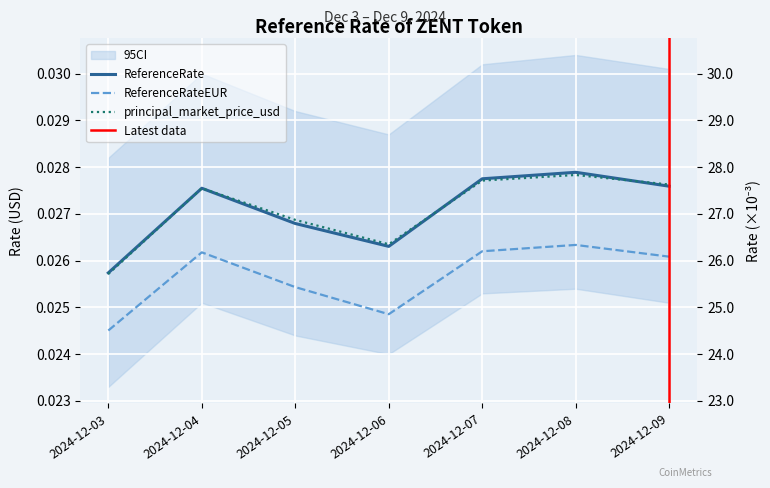

Between 2024-12-05 and 2024-12-08, which series saw the biggest shift?

ReferenceRate